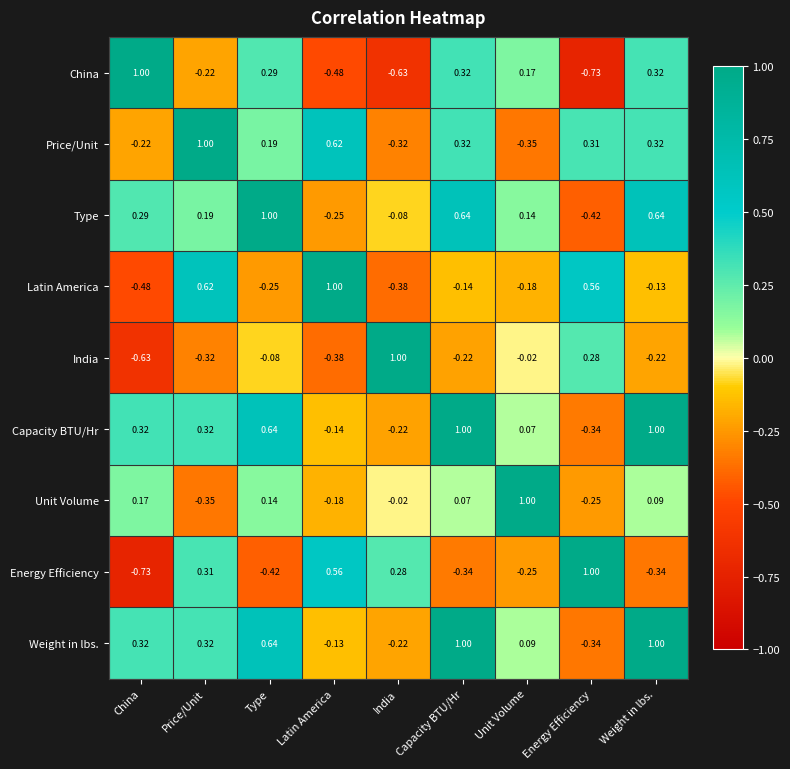

Which series has the largest total across all categories?

Weight in lbs.